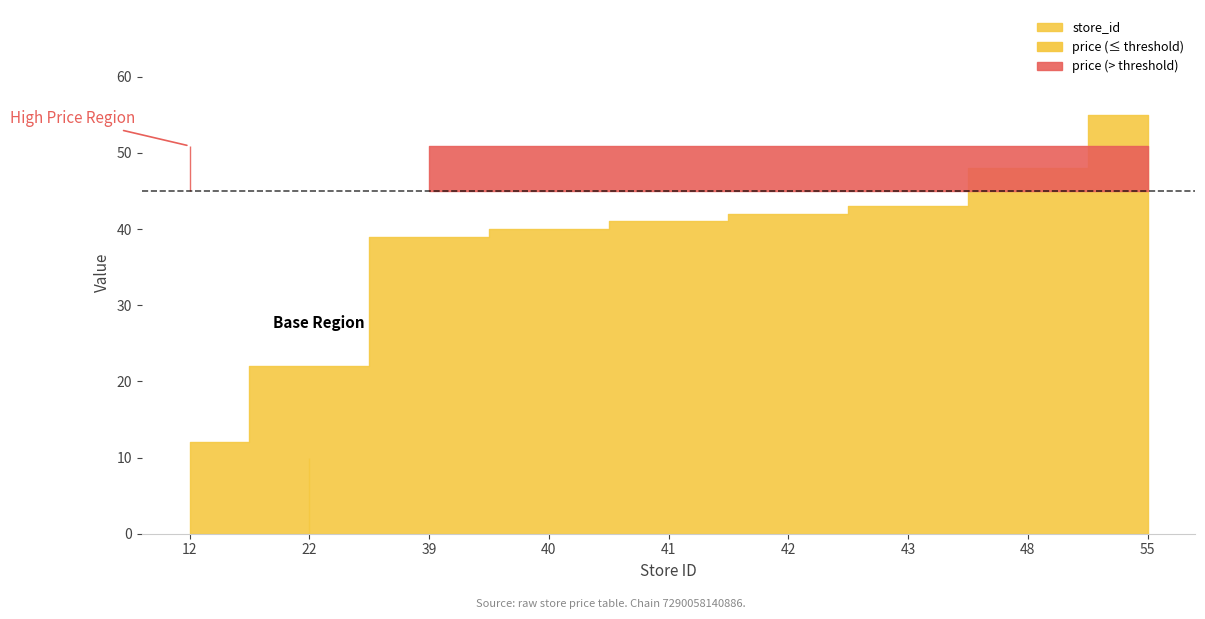

What is the difference between the store_id values at 48 and 41?

7.0